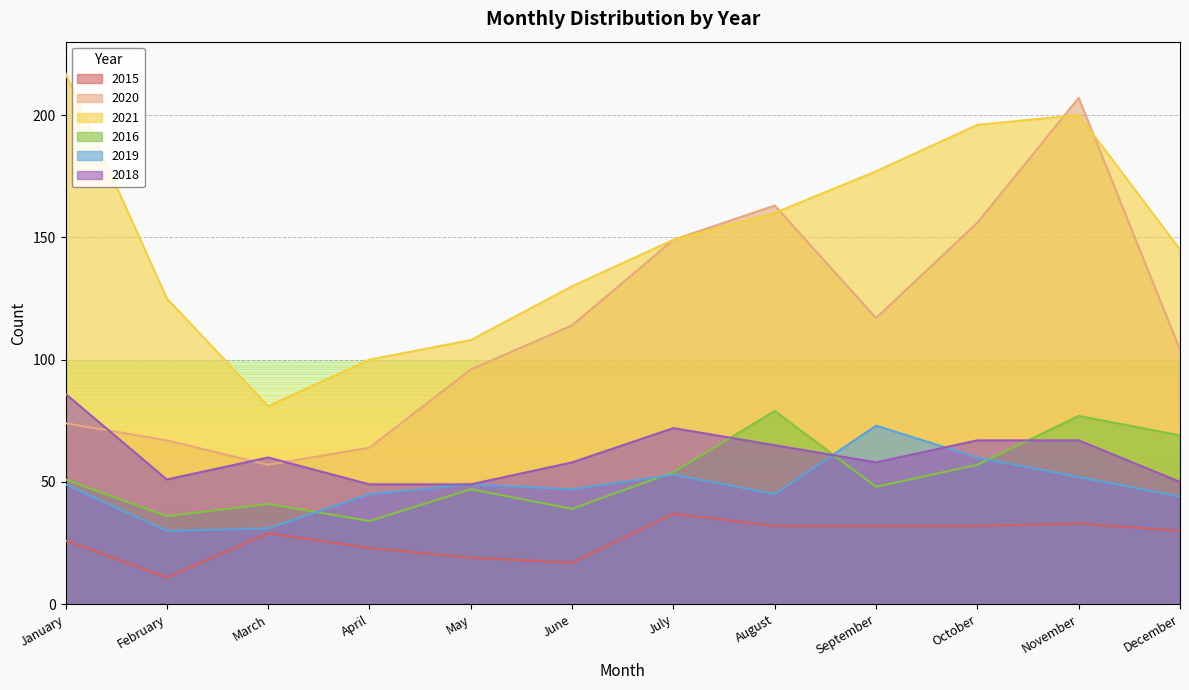

How many data points in 2018 are above 60?

5